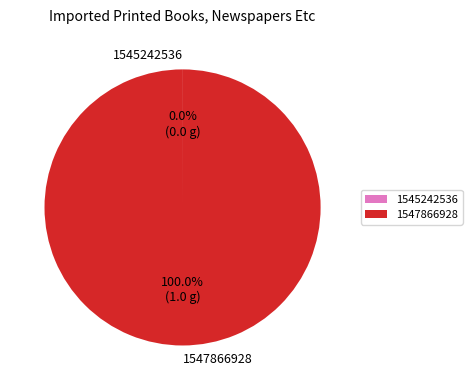

To the nearest percent, what portion does 1547866928 represent?

100%